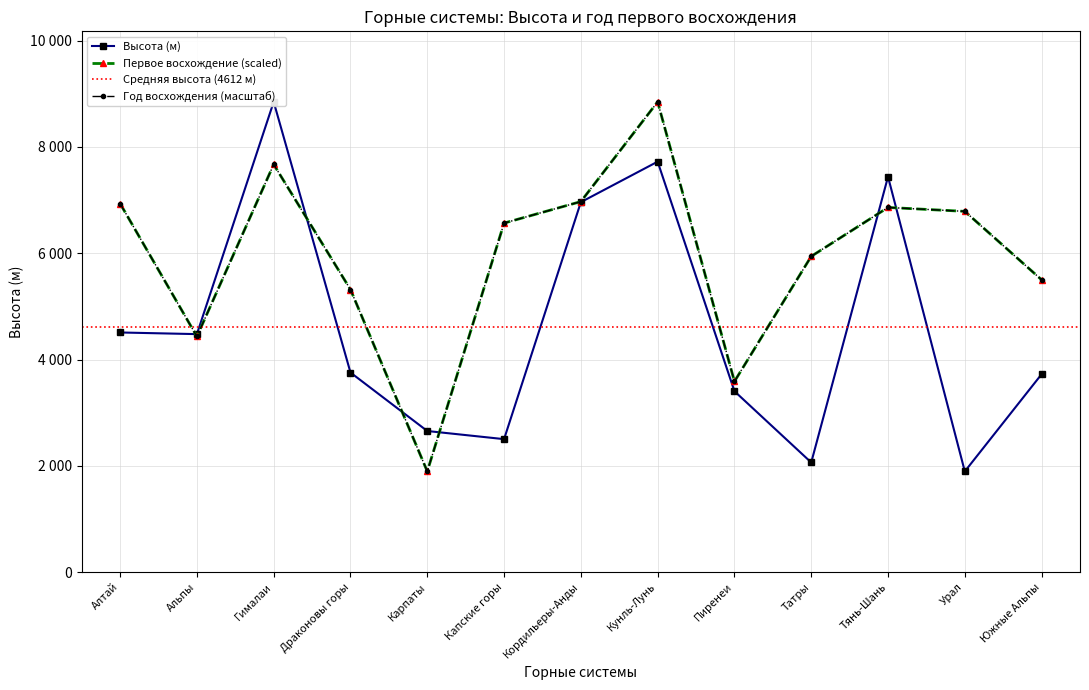

True or false: Высота has more than 2 points higher than both neighbors.

True